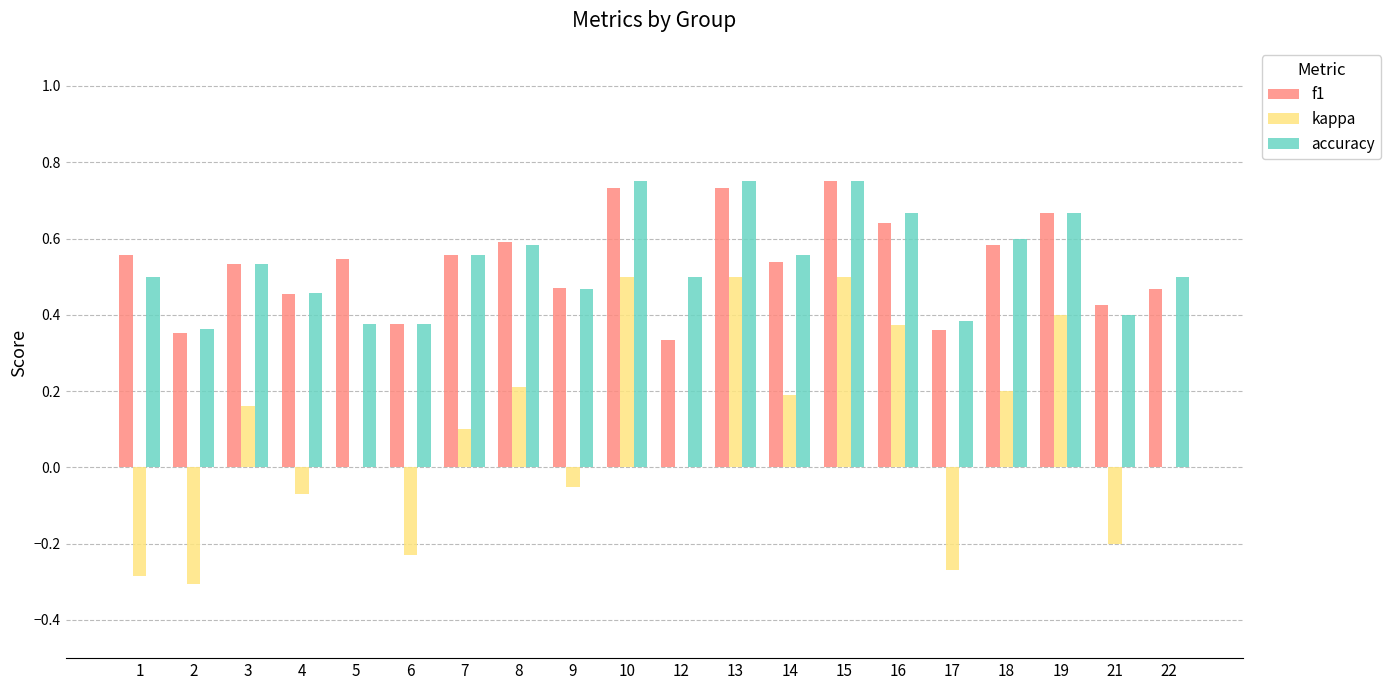

What is the total value across all series at 10?

2.0